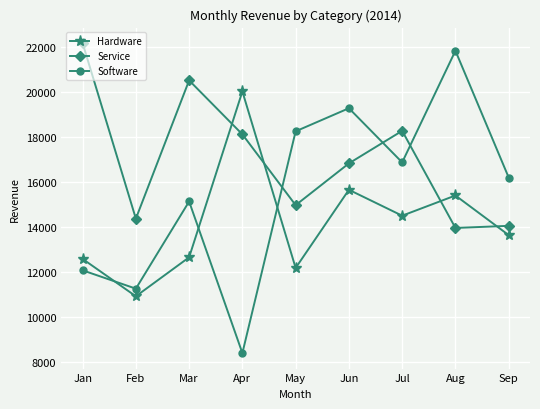

What is the sum of all Service values?

153256